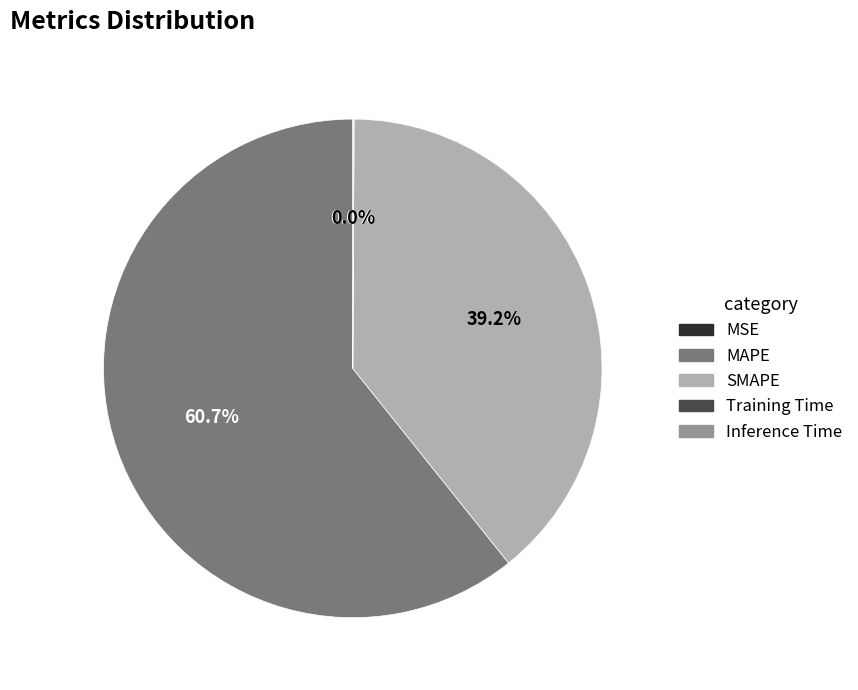

True or false: SMAPE accounts for 27% of the total.

False